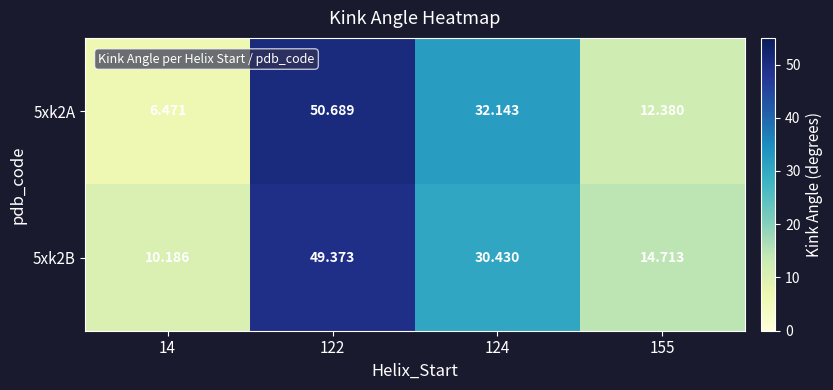

Rank the series at 122 from highest to lowest value.

5xk2A, 5xk2B